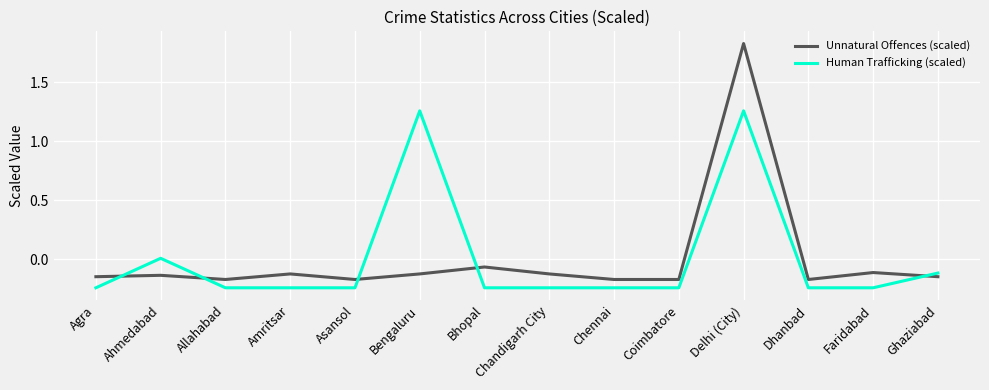

True or false: Unnatural Offences (scaled) and Human Trafficking (scaled) intersect in this chart.

True